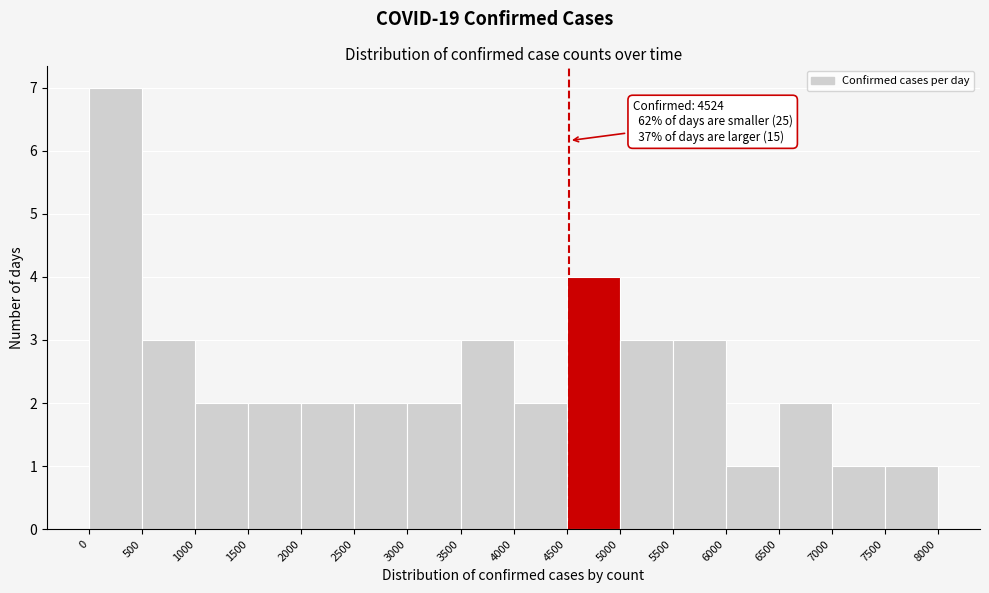

Over which range of the x-axis is the bar tallest?

0 to 500